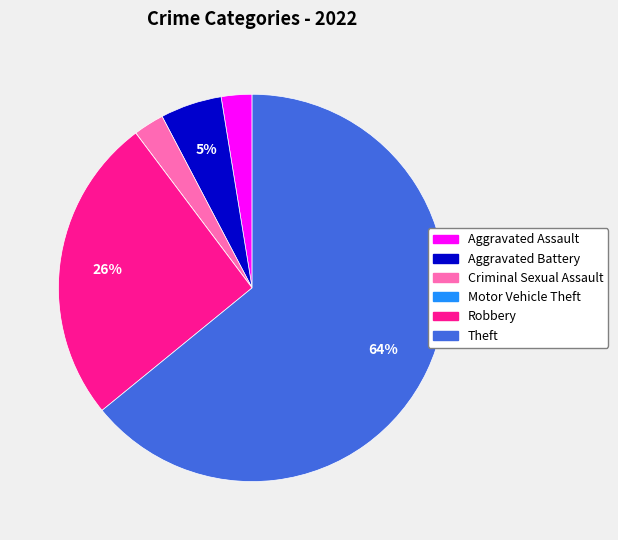

Combined, do Criminal Sexual Assault and Theft account for over 50%?

Yes